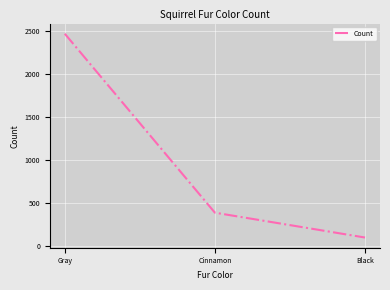

What is the change in value from Cinnamon to Black?

-289